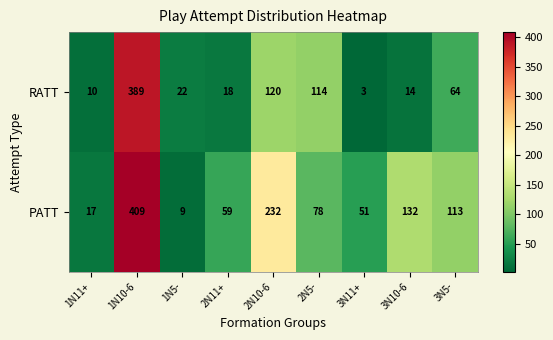

Rank the series at 3N5- from lowest to highest value.

RATT, PATT